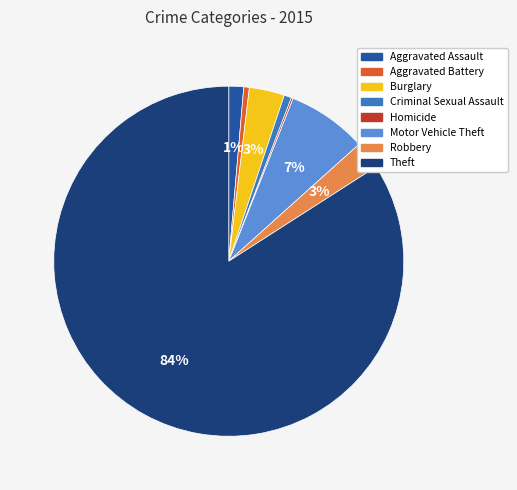

What is the largest slice in the pie chart?

Theft